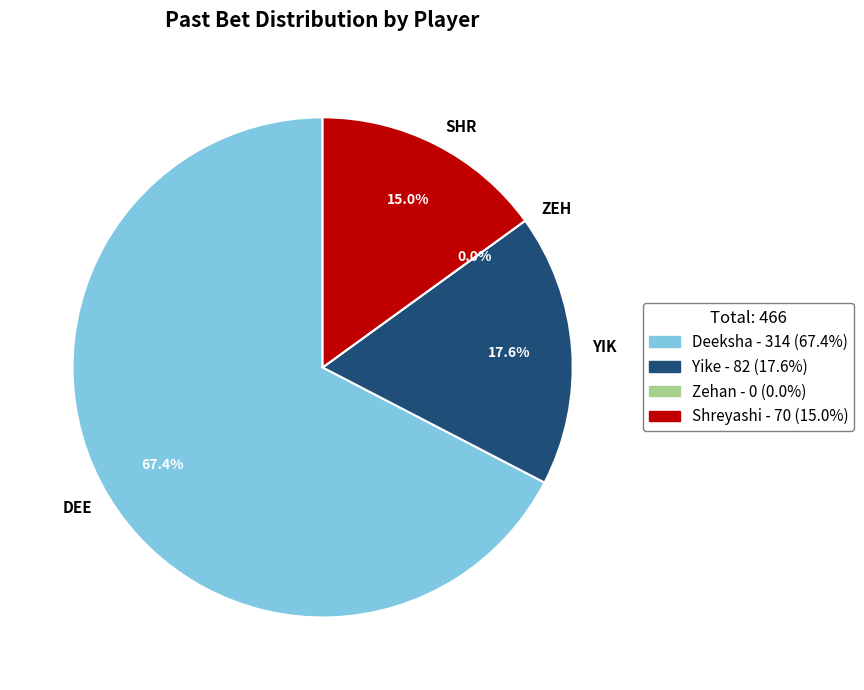

True or false: Shreyashi accounts for 9% of the total.

False